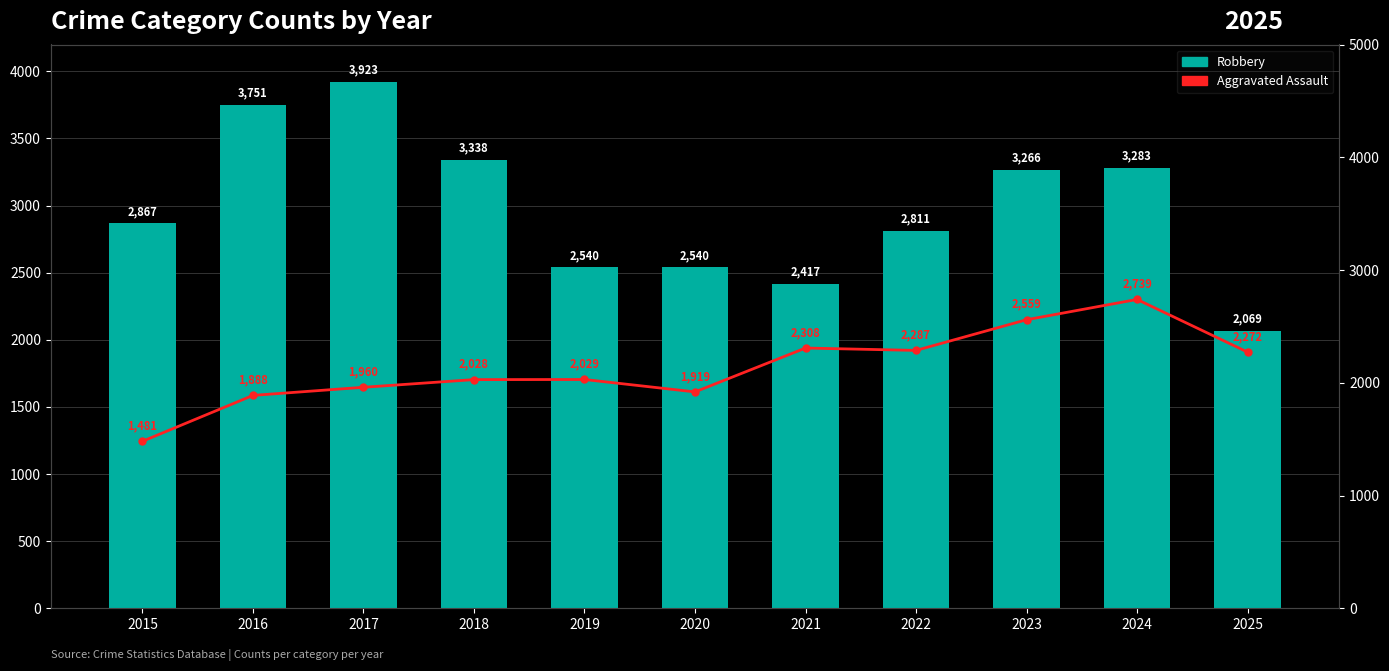

How many data points does each series have?

11